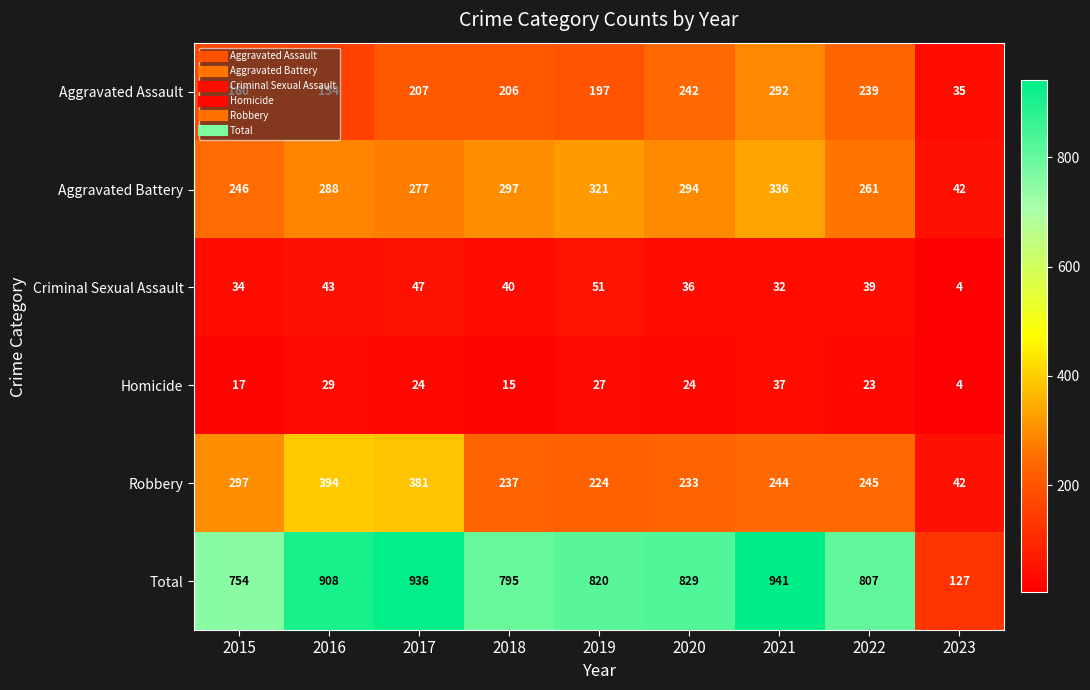

Rank the series at 2022 from lowest to highest value.

Homicide, Criminal Sexual Assault, Aggravated Assault, Robbery, Aggravated Battery, Total